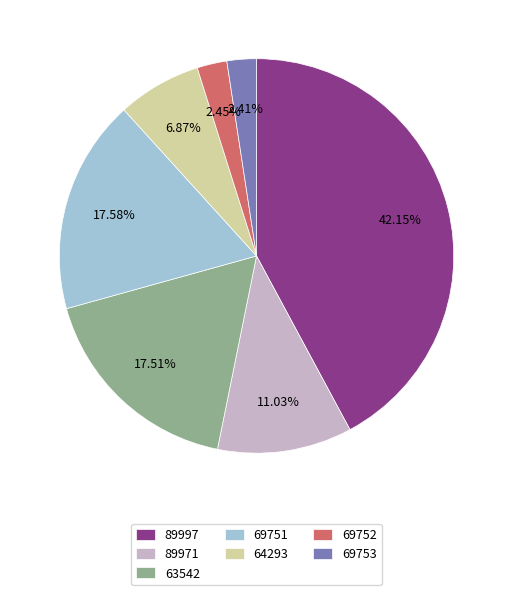

Combined, what portion of the pie is 69753 and 89971?

13.4%